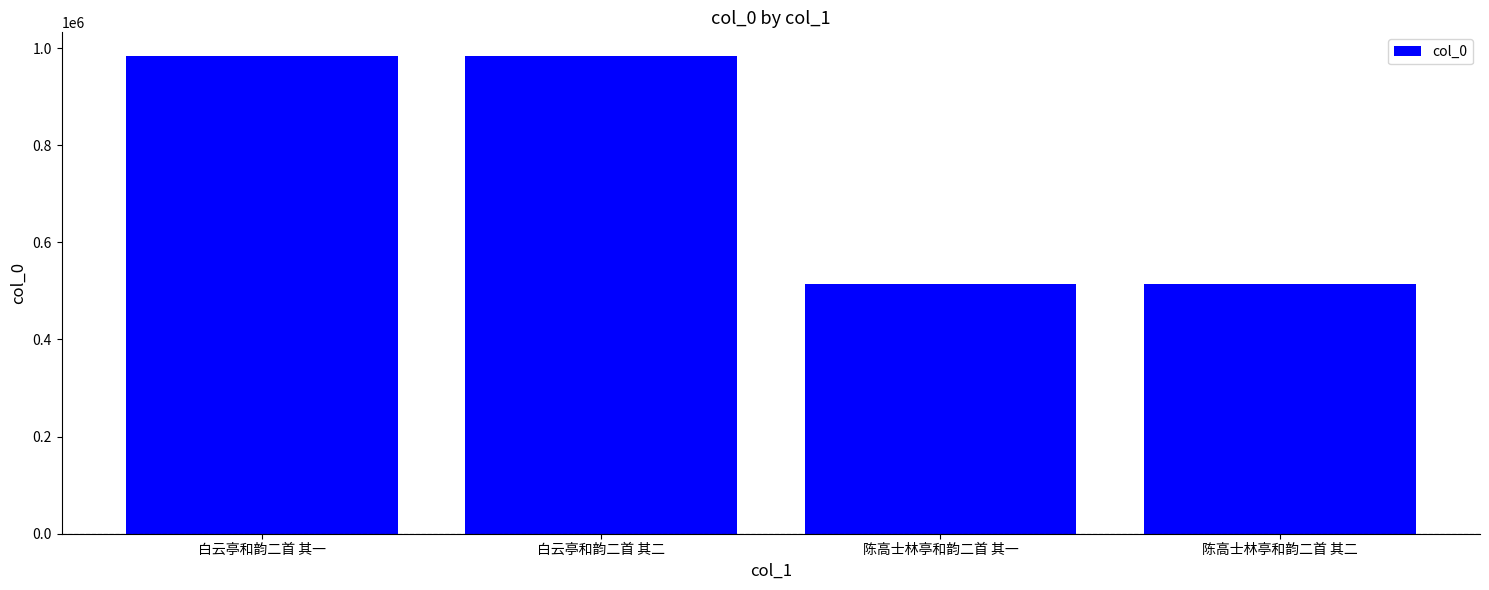

Approximately how many times larger is the value at 白云亭和韵二首 其一 compared to 陈高士林亭和韵二首 其一?

1.9